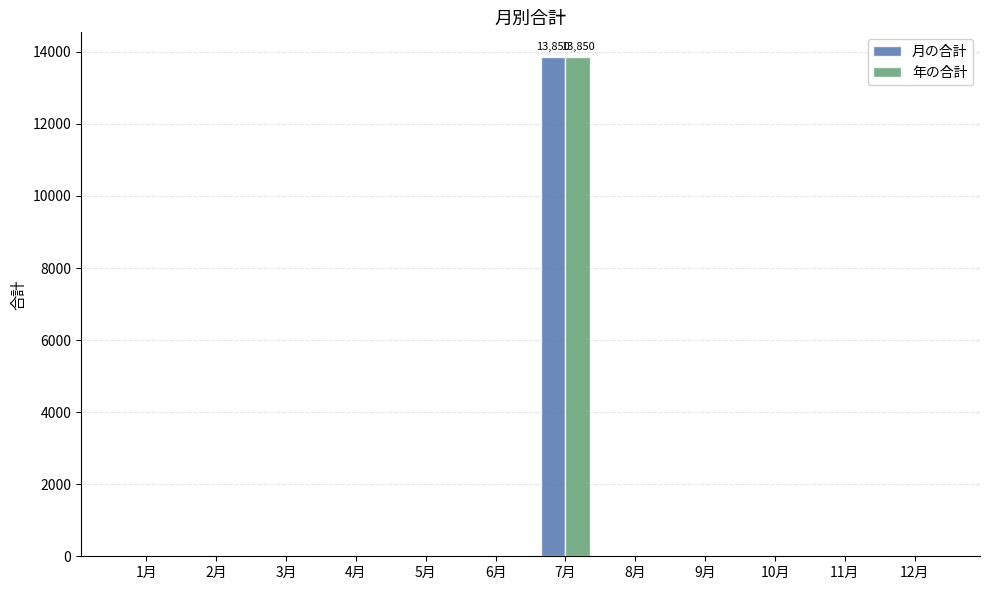

Reading left to right, list all the values displayed in this chart.

月の合計: 0	0	0	0	0	0	13850	0	0	0	0	0
年の合計: 0	0	0	0	0	0	13850	0	0	0	0	0